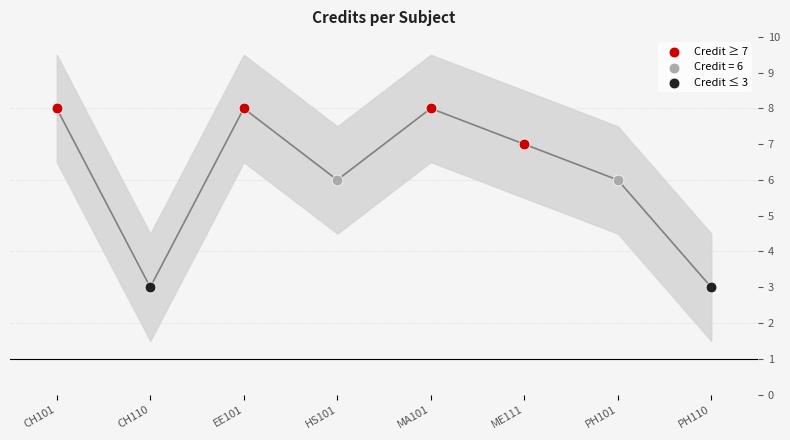

What is the change in value from CH110 to MA101?

+5